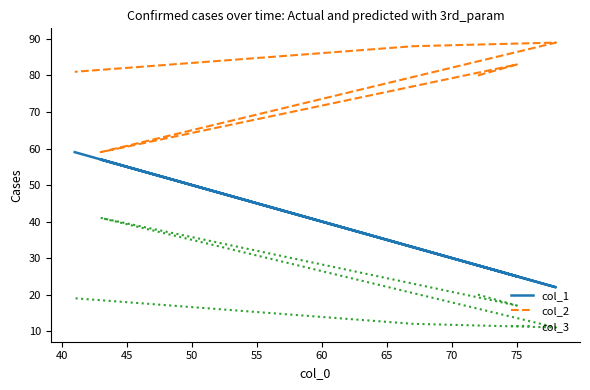

True or false: col_3 and col_2 intersect in this chart.

False